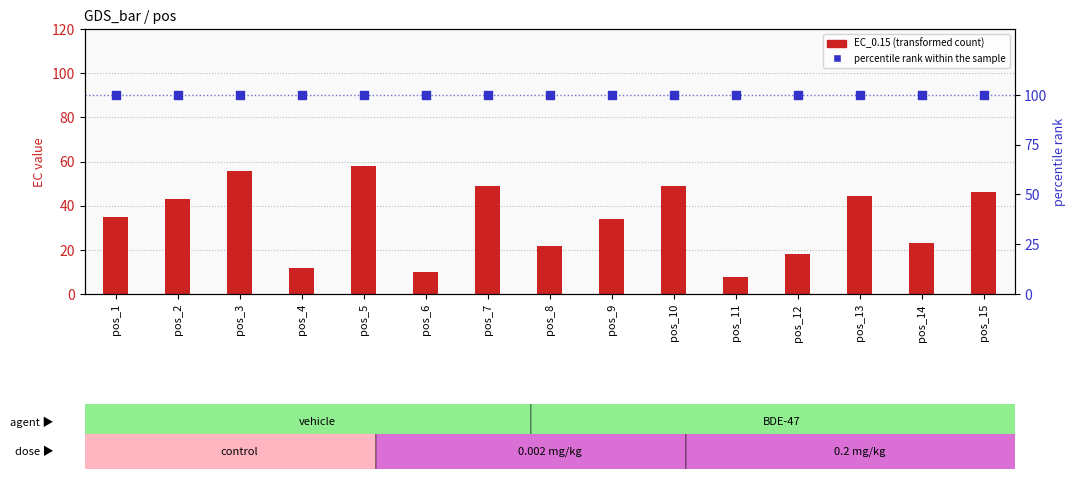

Which series has the largest total across all categories?

percentile rank within the sample